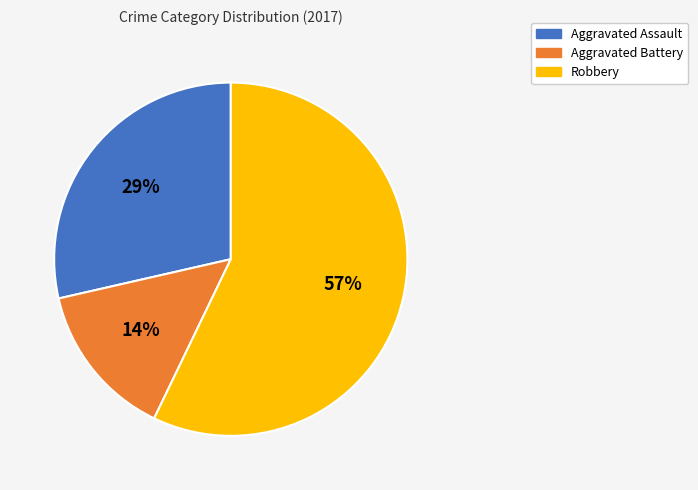

Approximately how many times larger is the value at Aggravated Assault compared to Robbery?

0.5